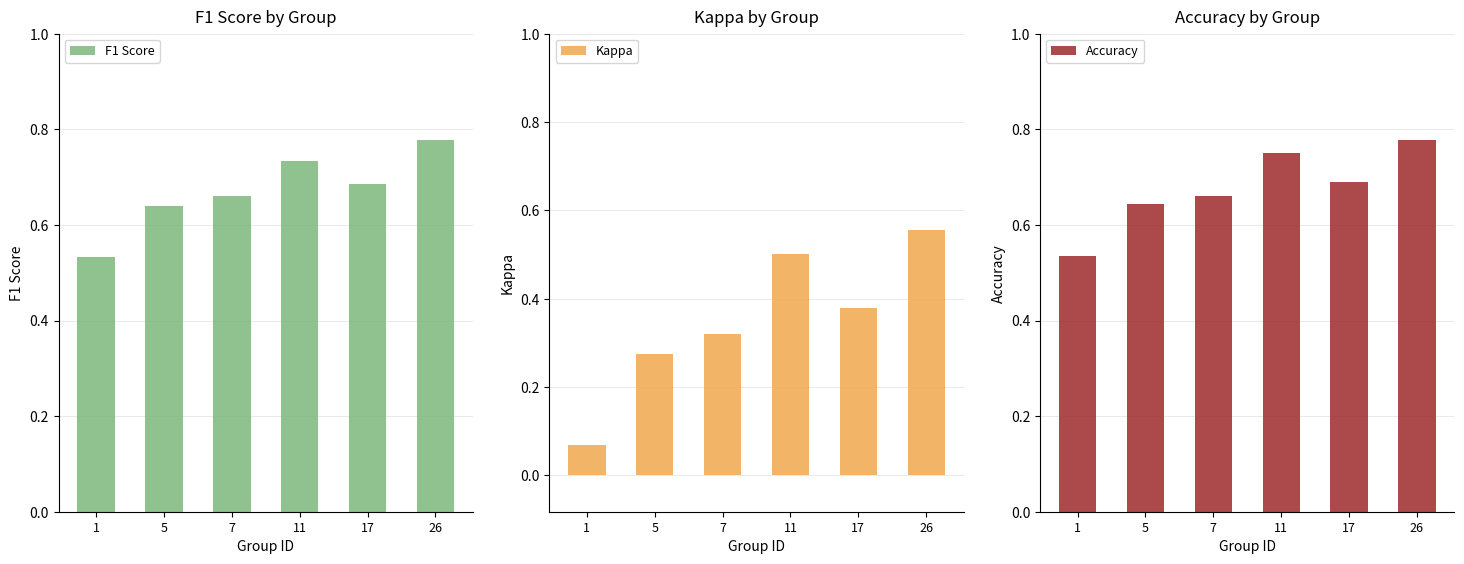

List the labels in order of F1 Score value, smallest first.

1, 5, 7, 17, 11, 26